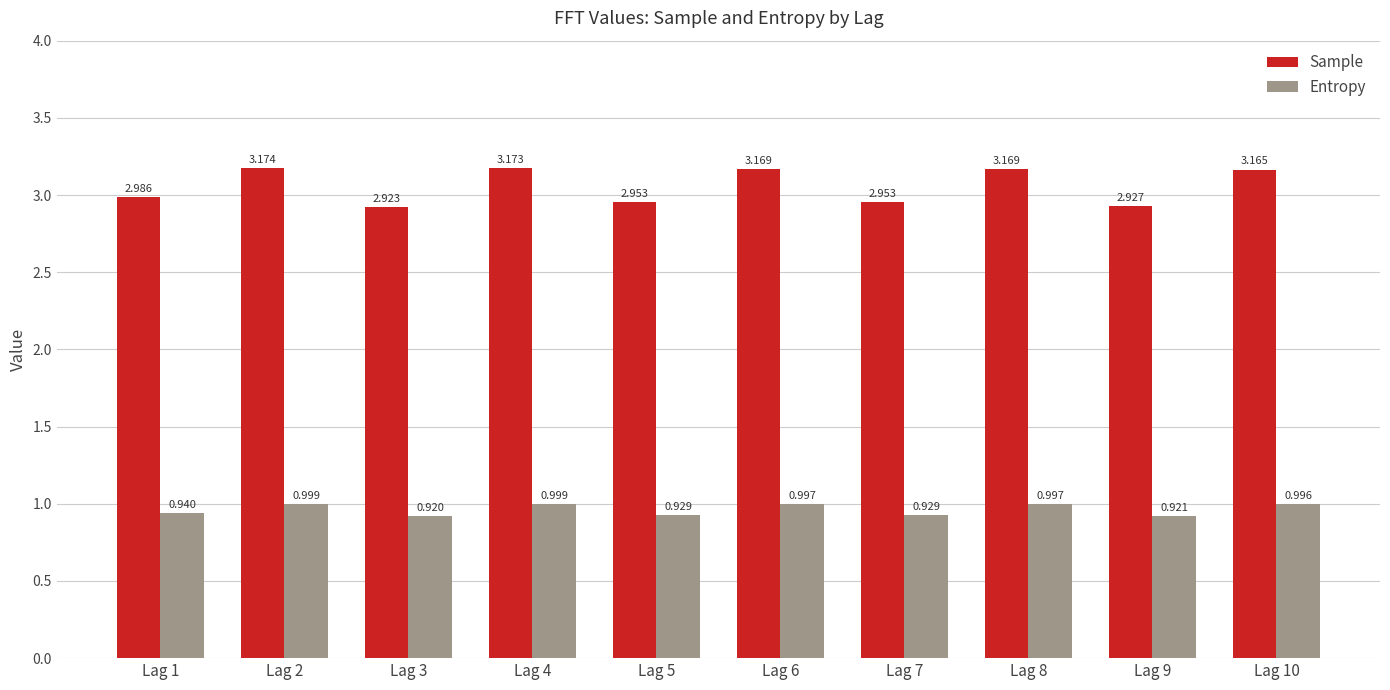

Rank the series at Lag 2 from lowest to highest value.

Entropy, Sample